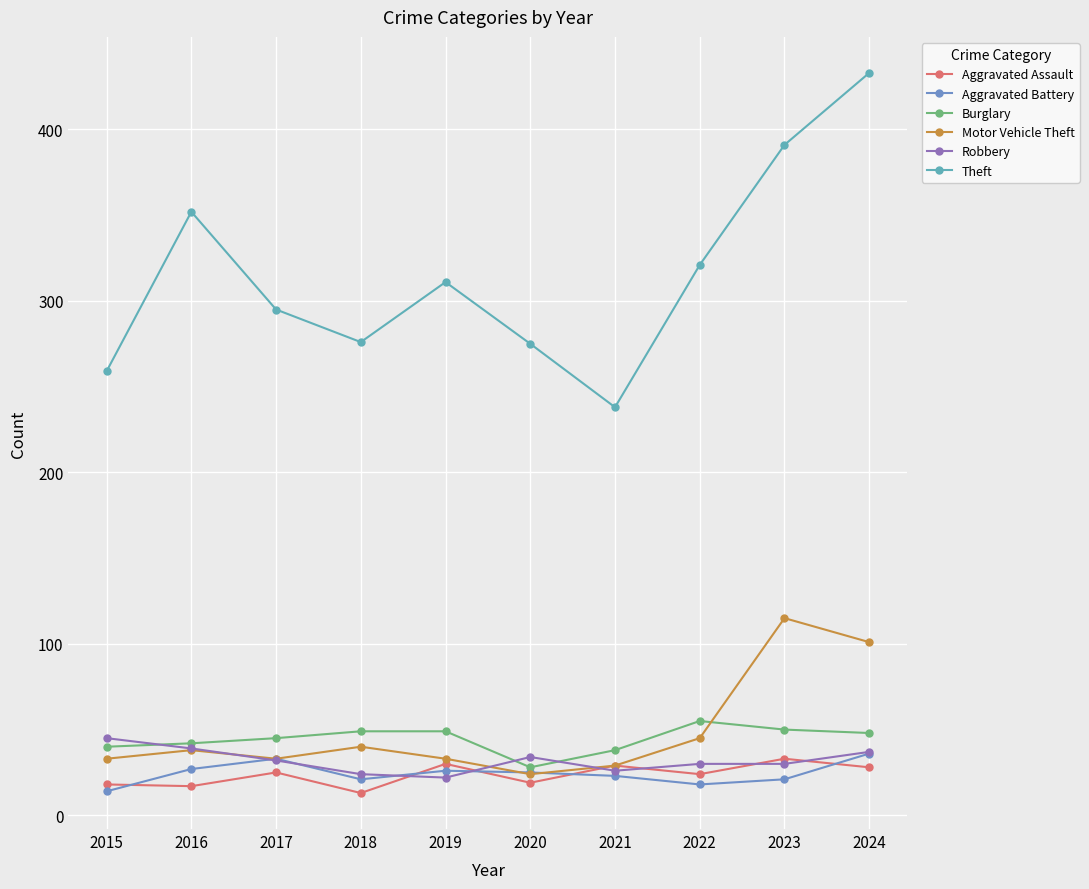

What is the difference between the highest and lowest values at 2024?

405